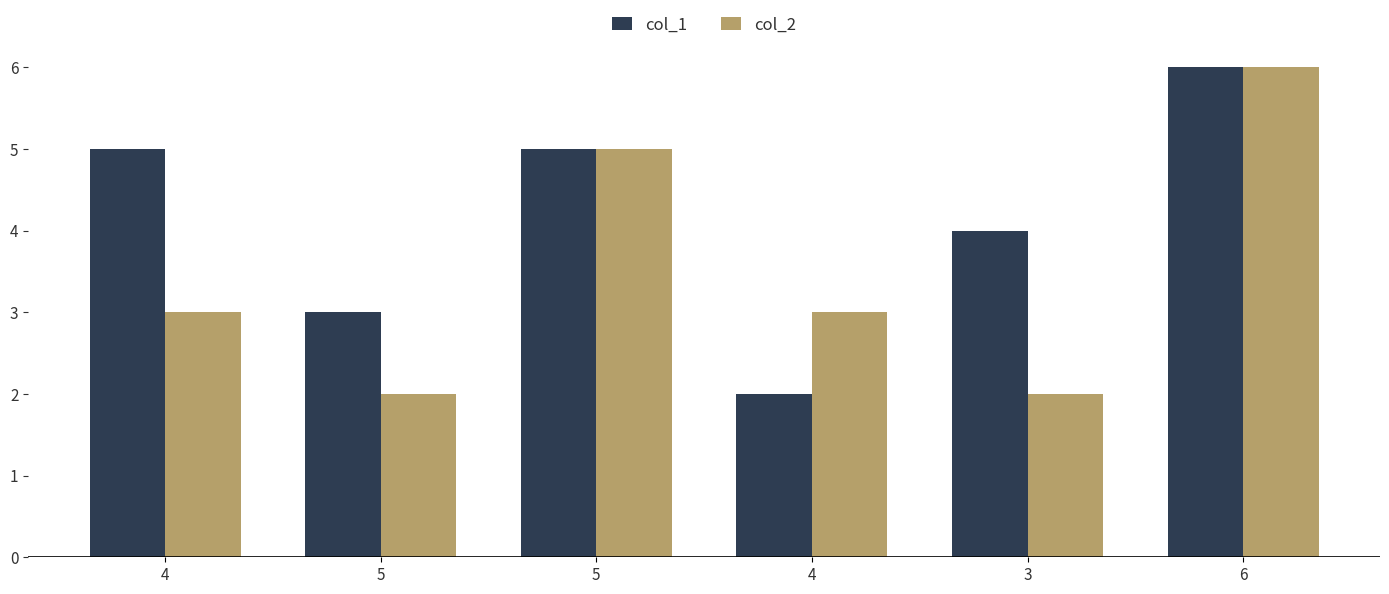

Is it true that col_2 equals 2 at 3?

True